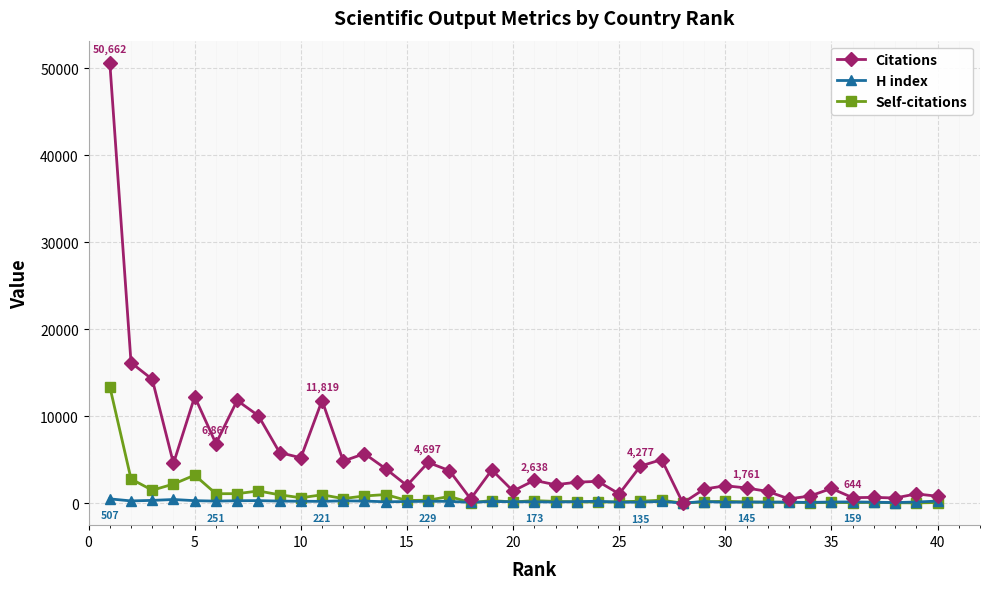

True or false: H index has more than 2 interior local peaks.

True